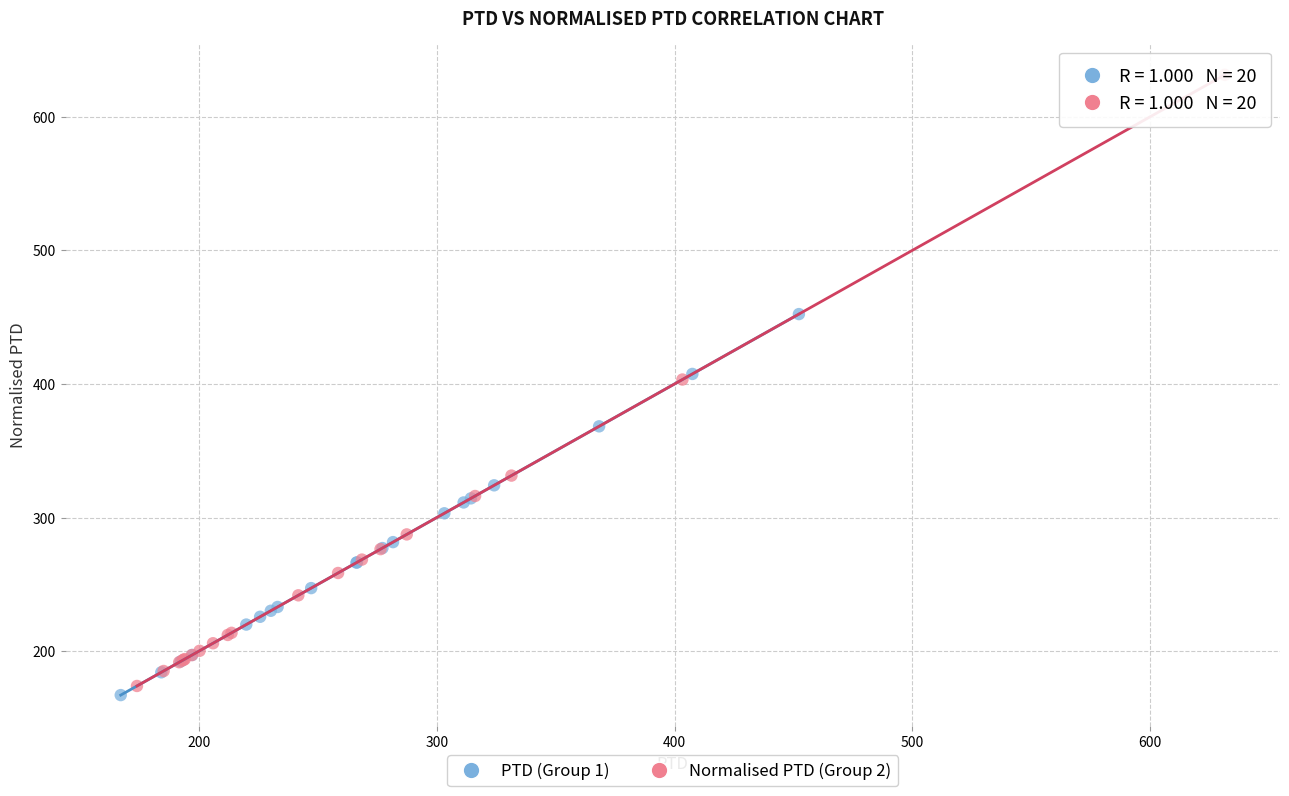

Which series contains the highest Y value?

Normalised PTD (Group 2)